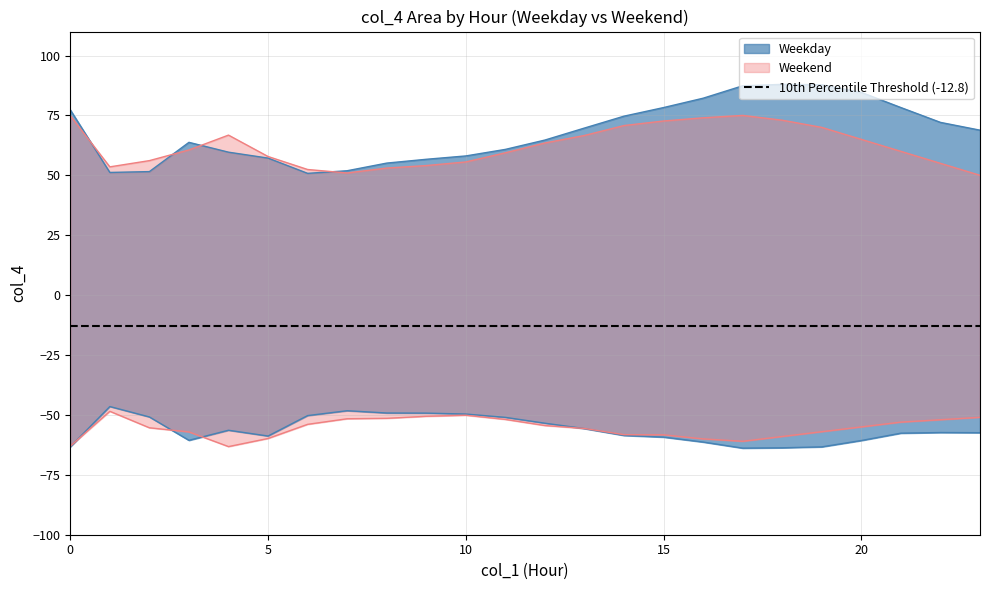

Where is the first local maximum for Weekday_neg?

1